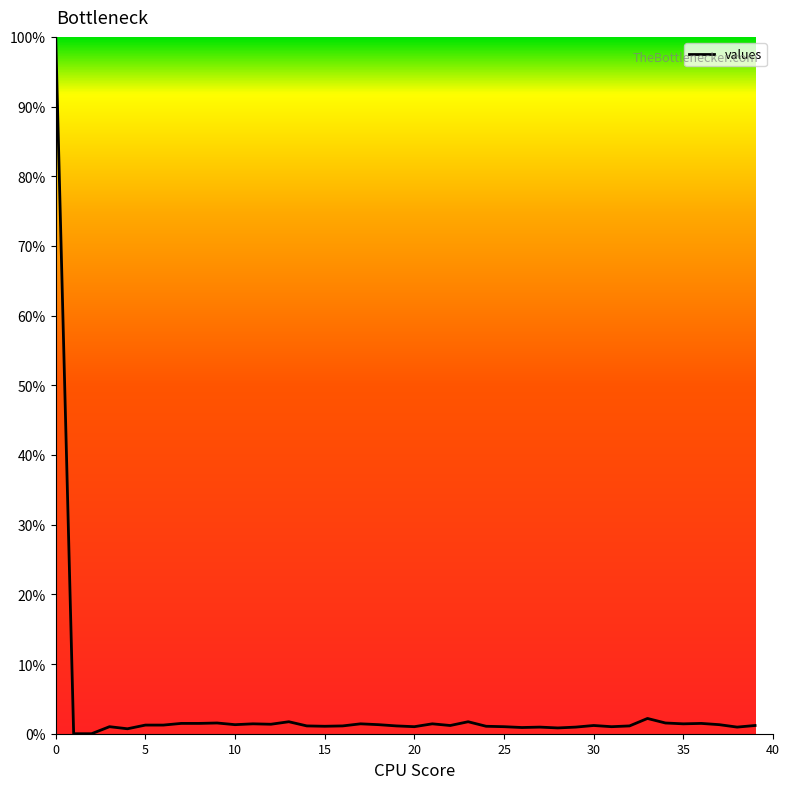

What is the difference between the maximum and minimum values?

100.0